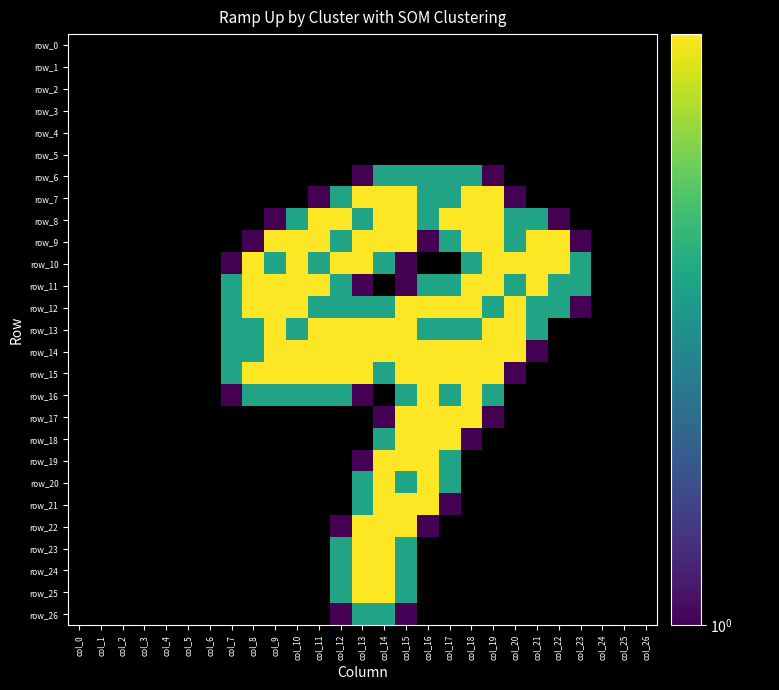

Between col_19 and col_21, which series saw the biggest shift?

row_14